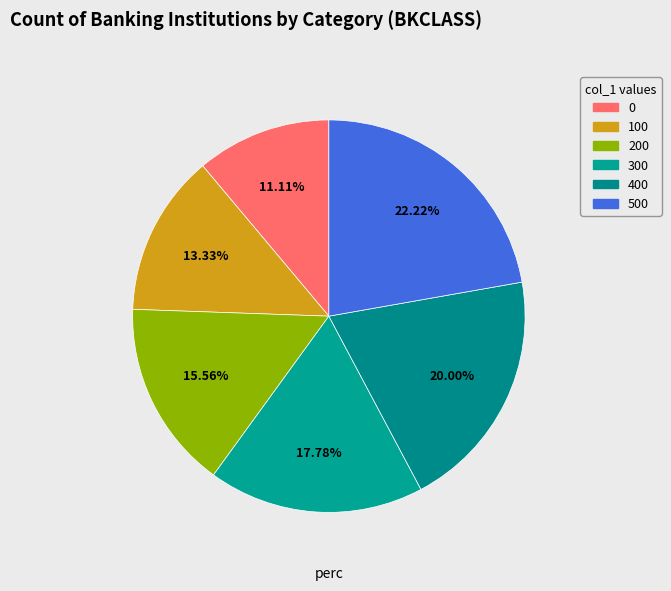

To the nearest percent, what is the difference between the 500 and 400 slice percentages?

2%